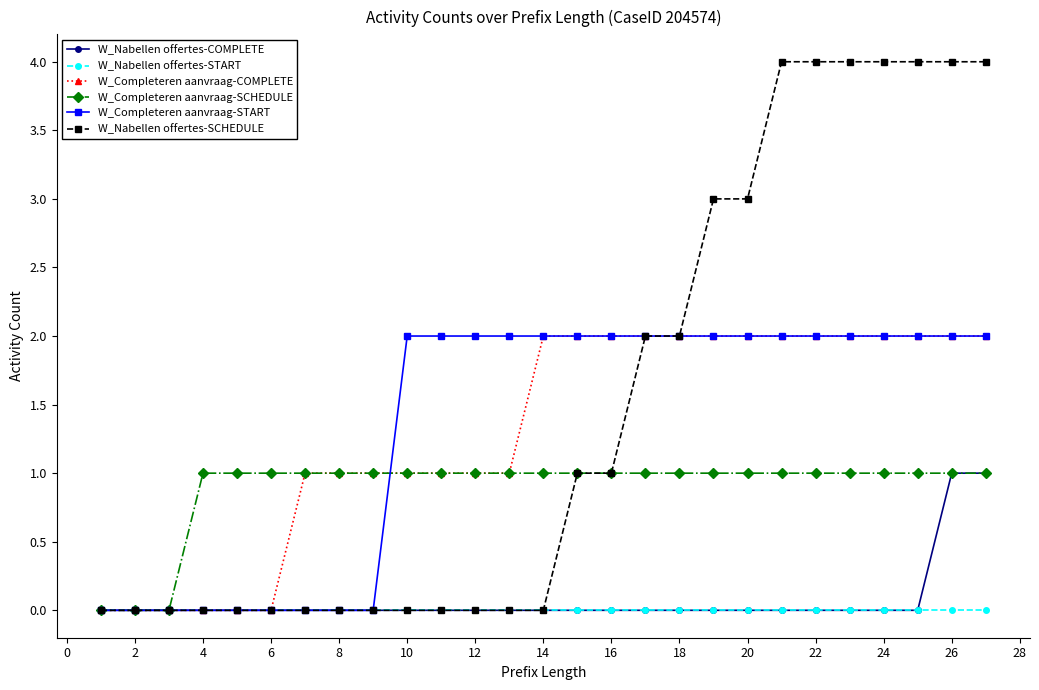

How many values in the W_Completeren aanvraag-START series are below 2?

9